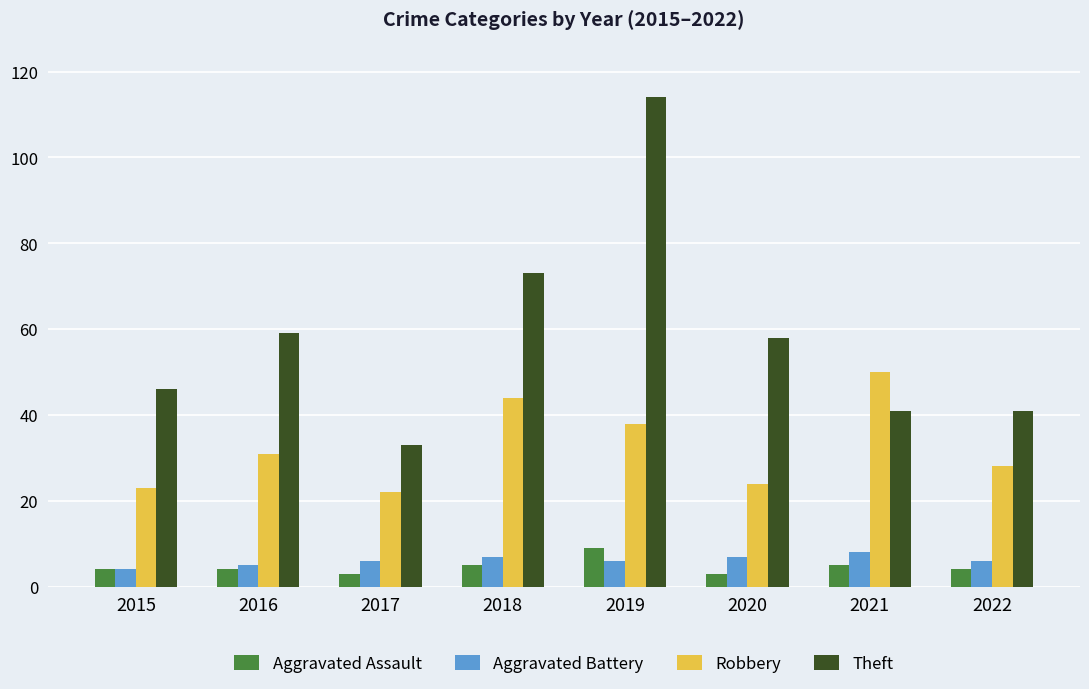

What is the difference between the Robbery values at 2017 and 2020?

2